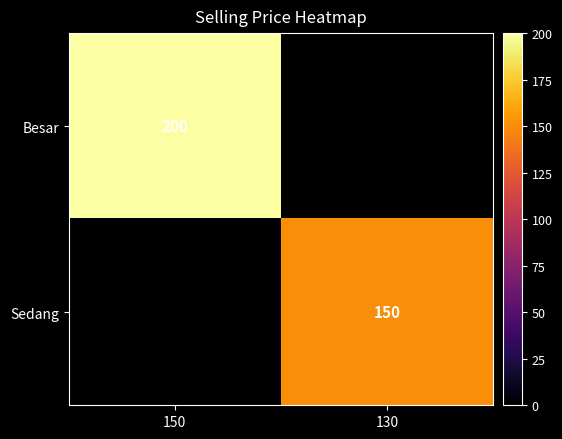

Is it true that Besar equals 200 at 150?

True